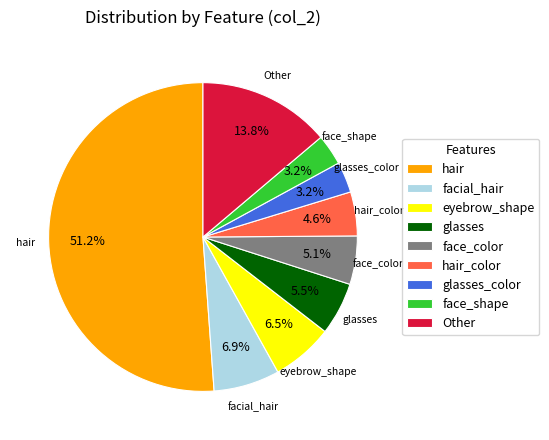

Count the number of slices in the pie.

9